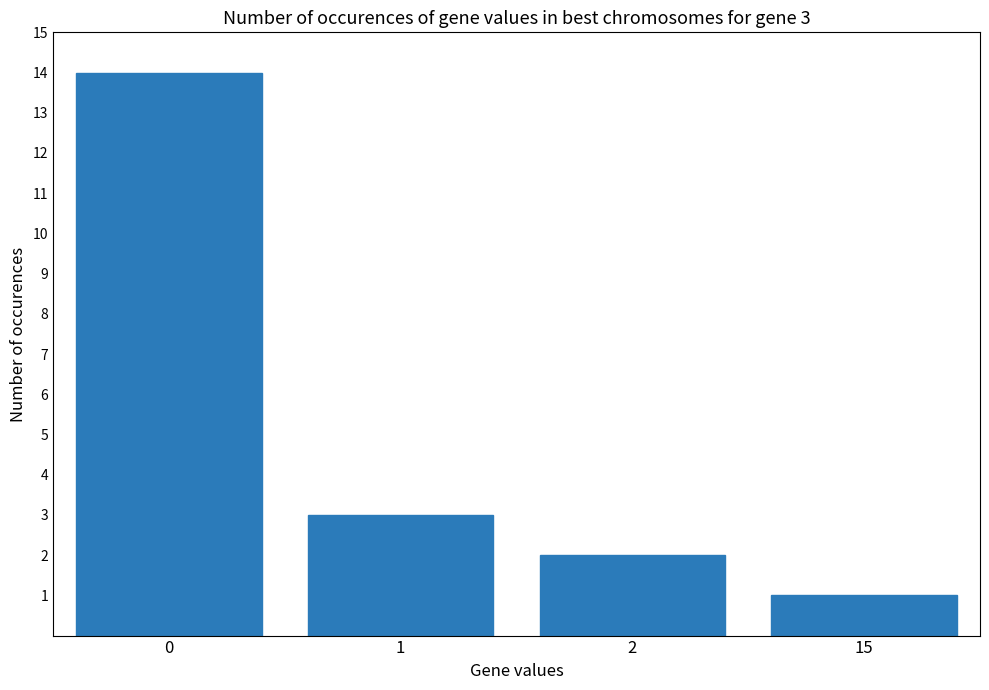

Does the chart contain stacked bars?

No